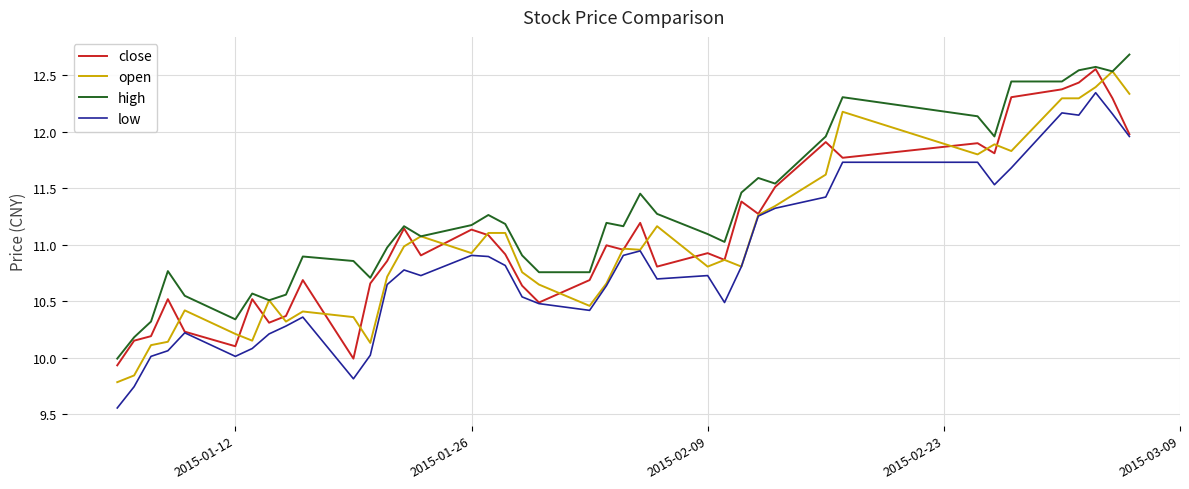

True or false: low and high cross at least once.

False